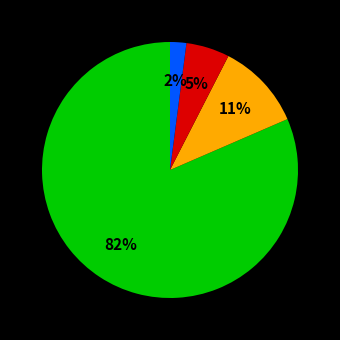

To the nearest percent, what is the average slice percentage?

25%